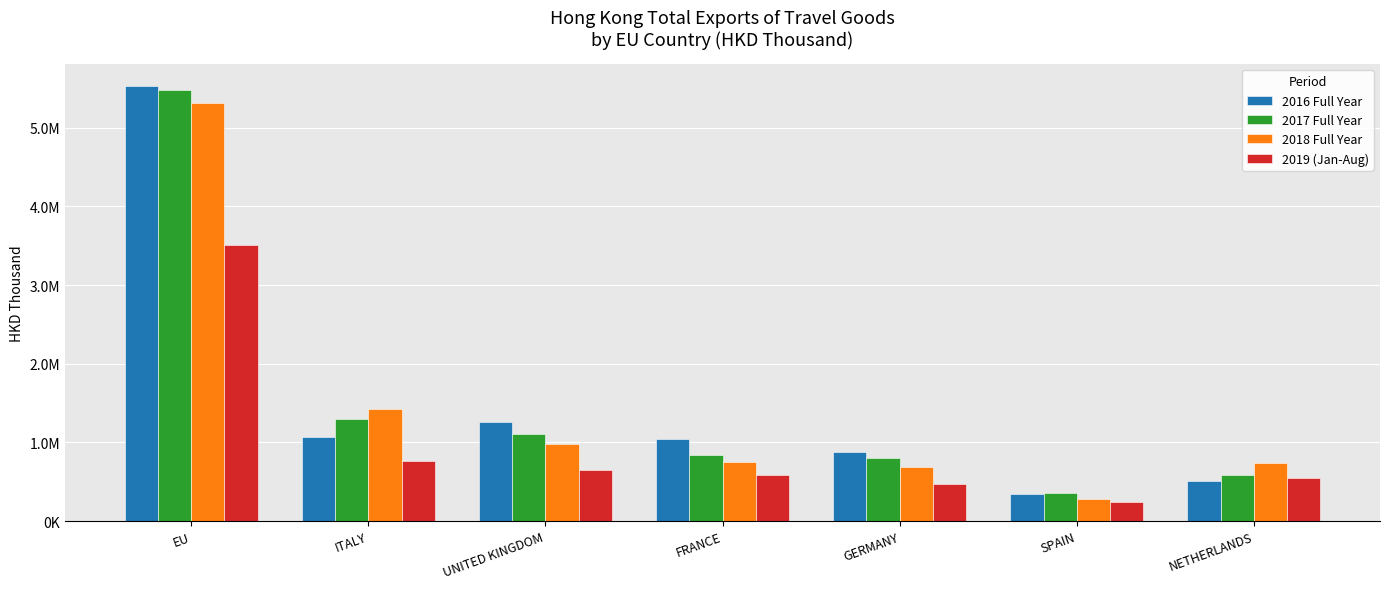

Read the 2019 (Jan-Aug) value at FRANCE.

582768.9